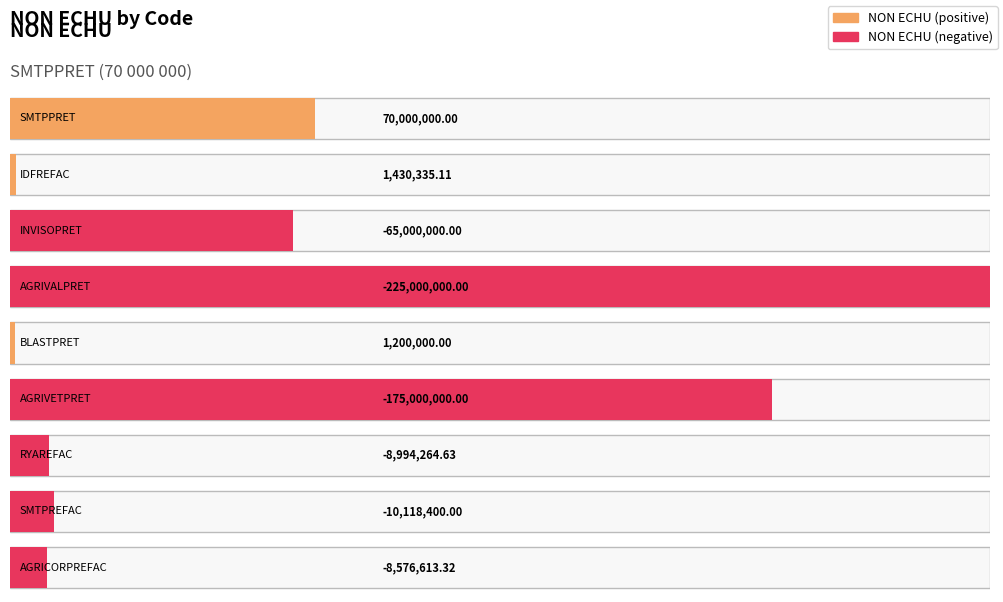

The NON ECHU series shows 70000000.0 at SMTPPRET. True or false?

True